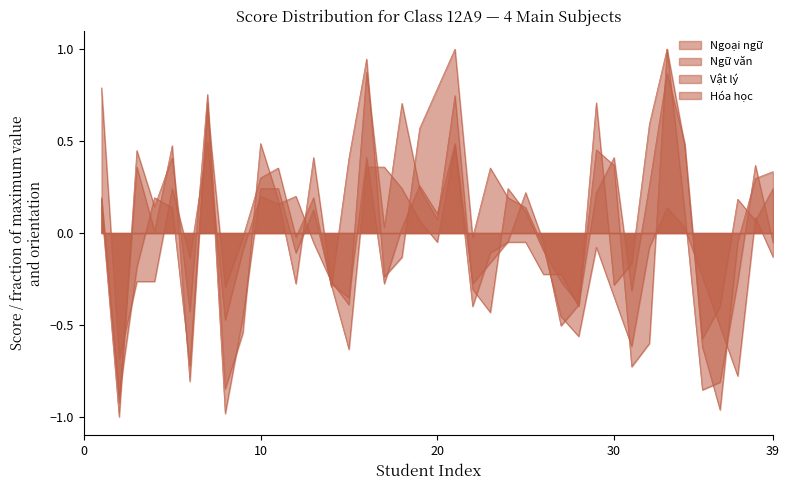

What is the approximate value of Ngữ văn at 29?

-0.1